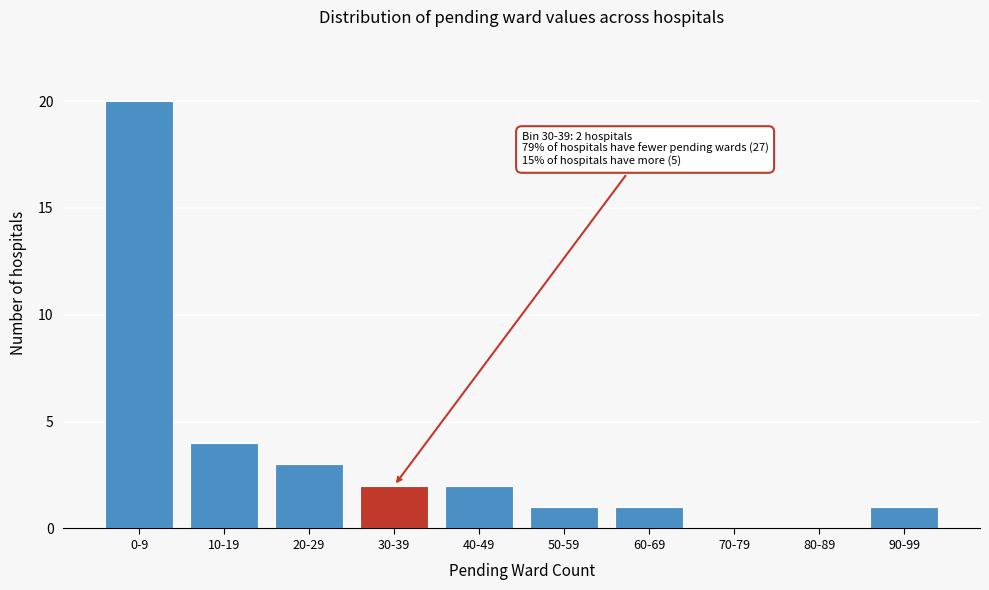

Reading left to right, extract all data points from this chart.

0-9=20	10-19=4	20-29=3	30-39=2	40-49=2	50-59=1	60-69=1	70-79=0	80-89=0	90-99=1